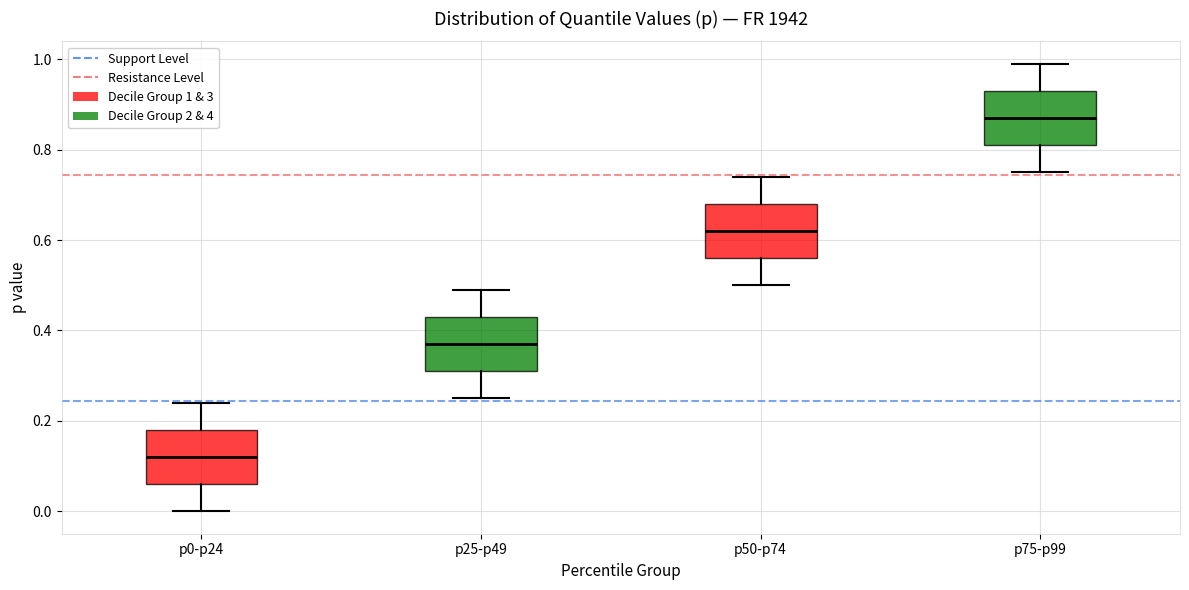

Which box has the highest median line?

p75-p99